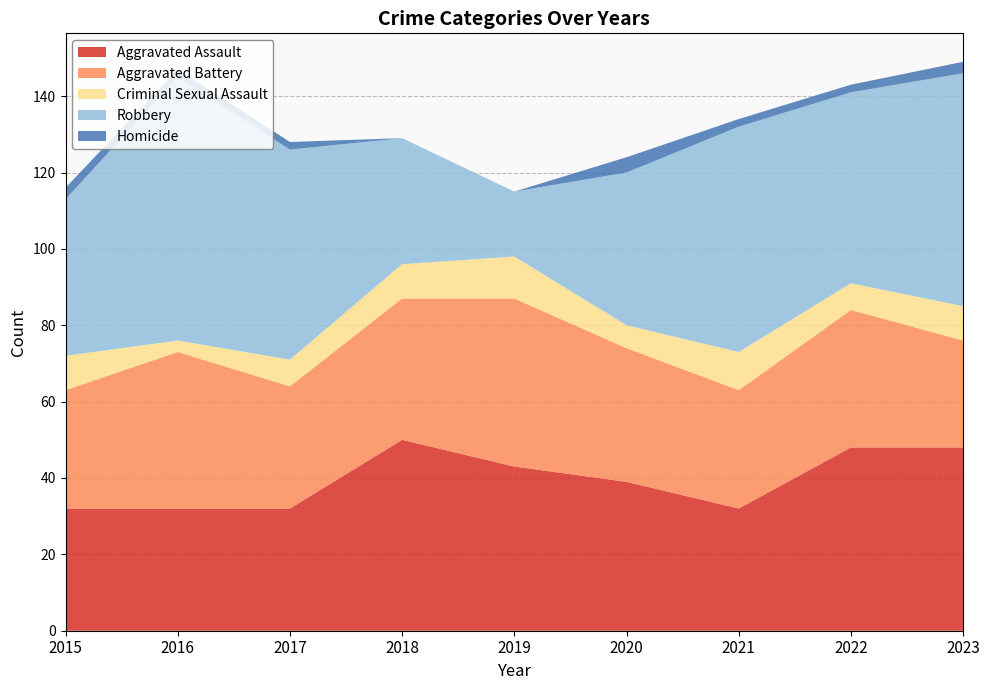

Reading left to right, list all the values displayed in this chart.

Aggravated Assault: 2015=32	2016=32	2017=32	2018=50	2019=43	2020=39	2021=32	2022=48	2023=48
Aggravated Battery: 2015=31	2016=41	2017=32	2018=37	2019=44	2020=35	2021=31	2022=36	2023=28
Criminal Sexual Assault: 2015=9	2016=3	2017=7	2018=9	2019=11	2020=6	2021=10	2022=7	2023=9
Robbery: 2015=41	2016=69	2017=55	2018=33	2019=17	2020=40	2021=59	2022=50	2023=61
Homicide: 2015=3	2016=2	2017=2	2018=0	2019=0	2020=4	2021=2	2022=2	2023=3